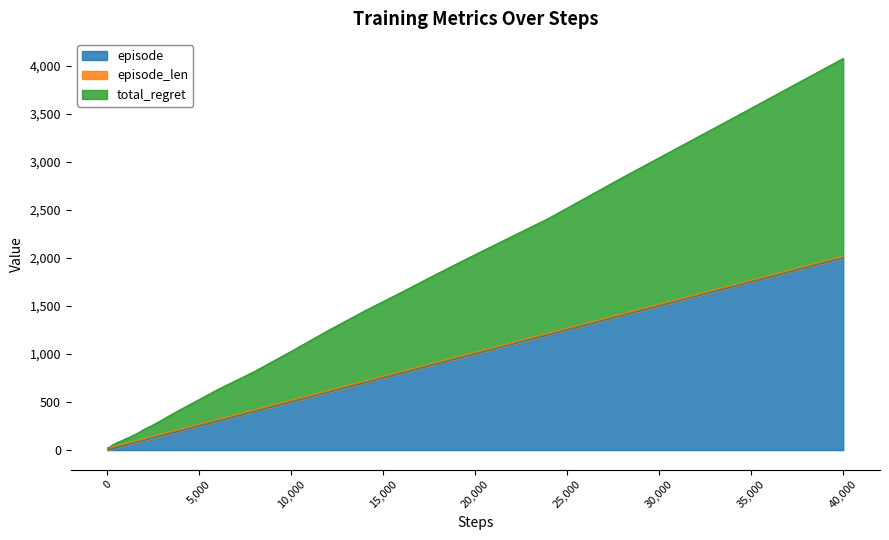

Which label corresponds to the largest value in the chart?

40000